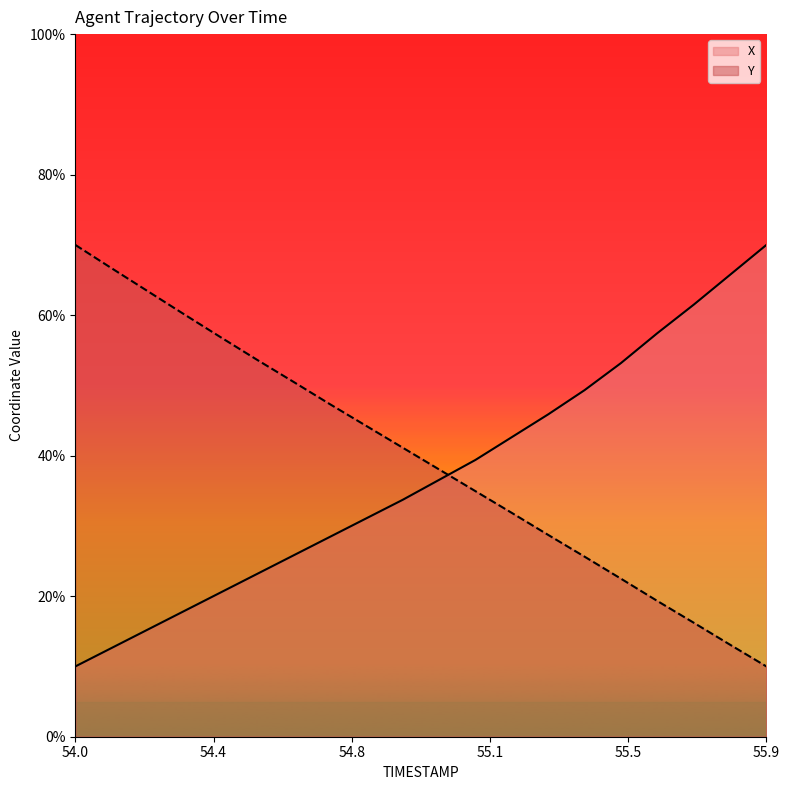

What is the difference between the maximum and second lowest values in the Y series?

0.6